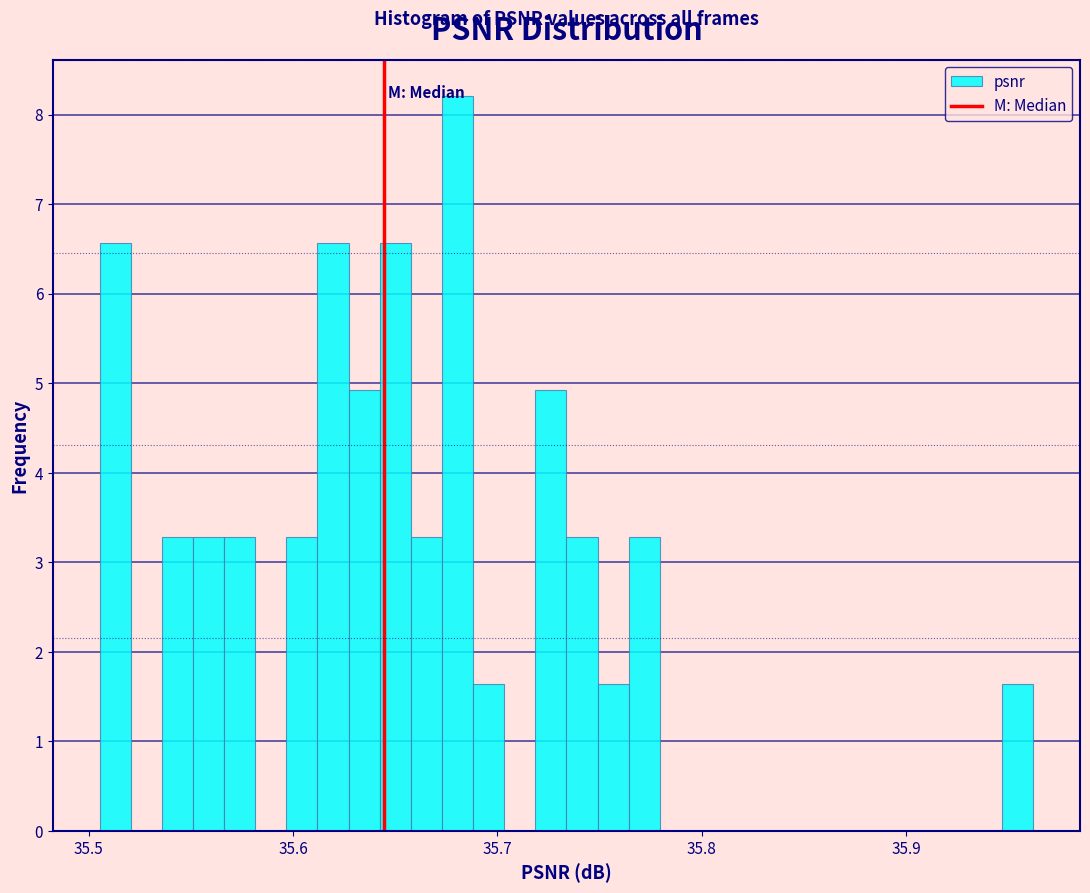

Around what value on the x-axis is the tallest bar? Give the approximate position of its centre, as read against the axis.

35.68